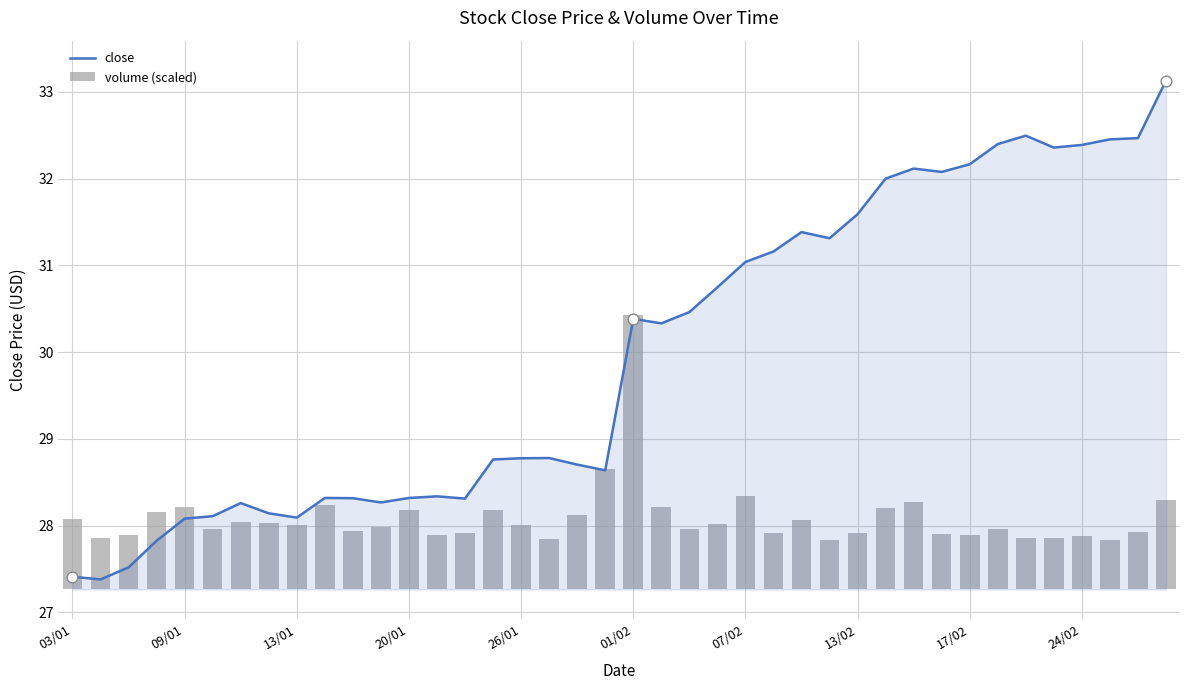

At how many categories does at least one series exceed 10?

40